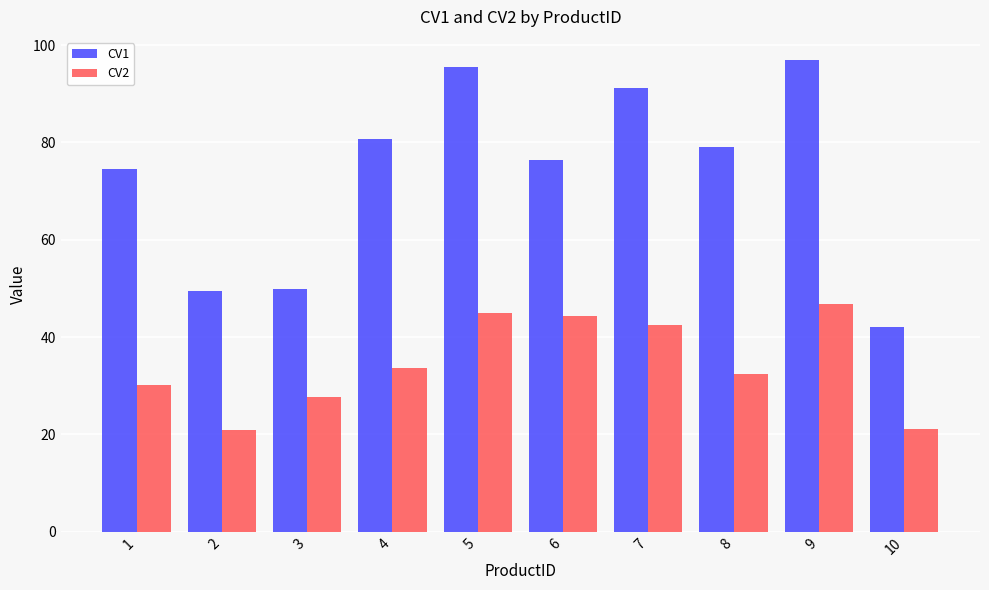

At which category is the sum across all series the highest?

9